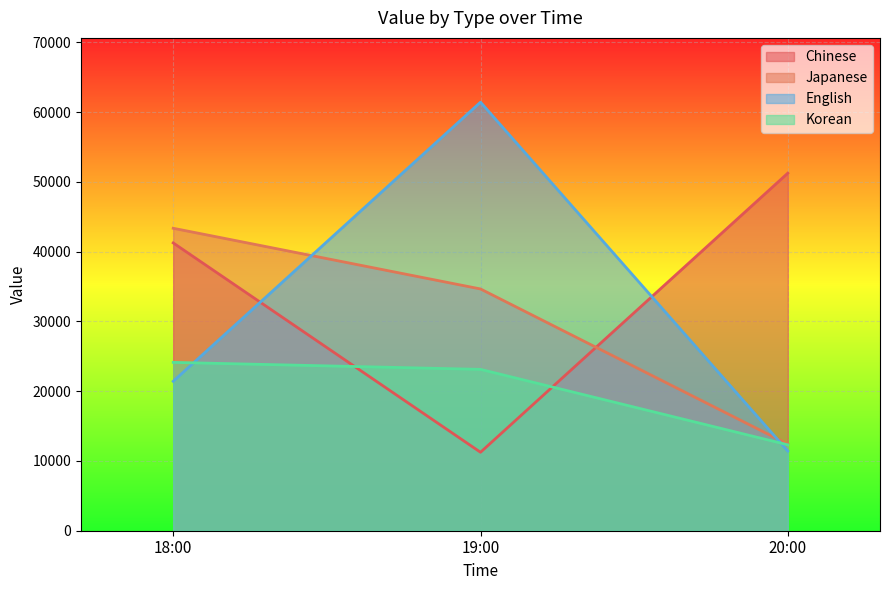

Is the value of Korean at 18:00 greater than the value of Japanese at 18:00?

No